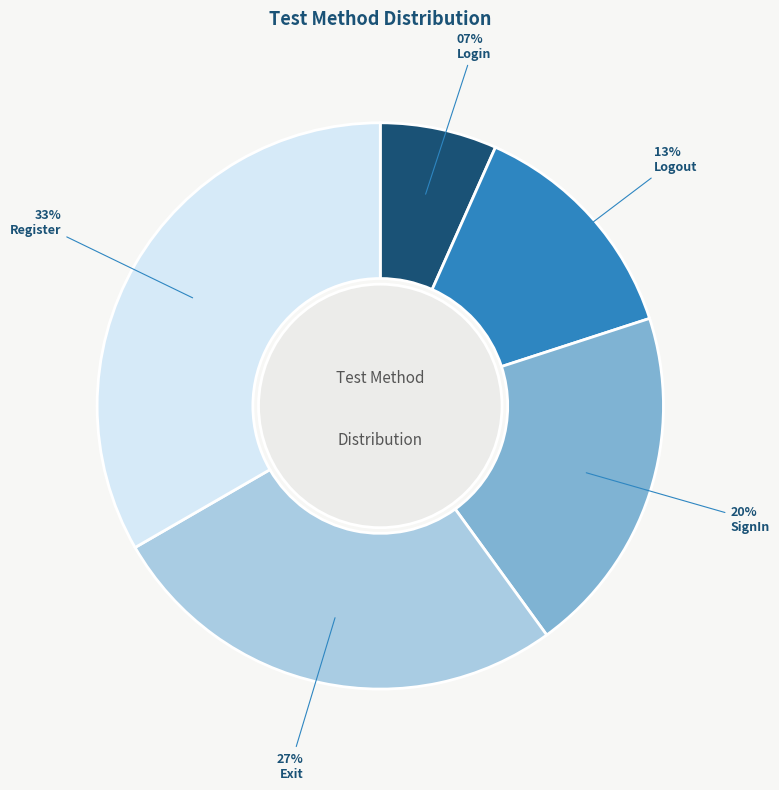

Does Register represent more than half of the total?

No